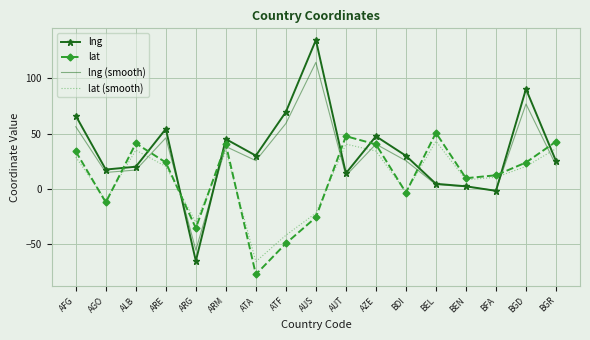

Which series ends up on top after the final intersection of lng and lat (smooth)?

lat (smooth)